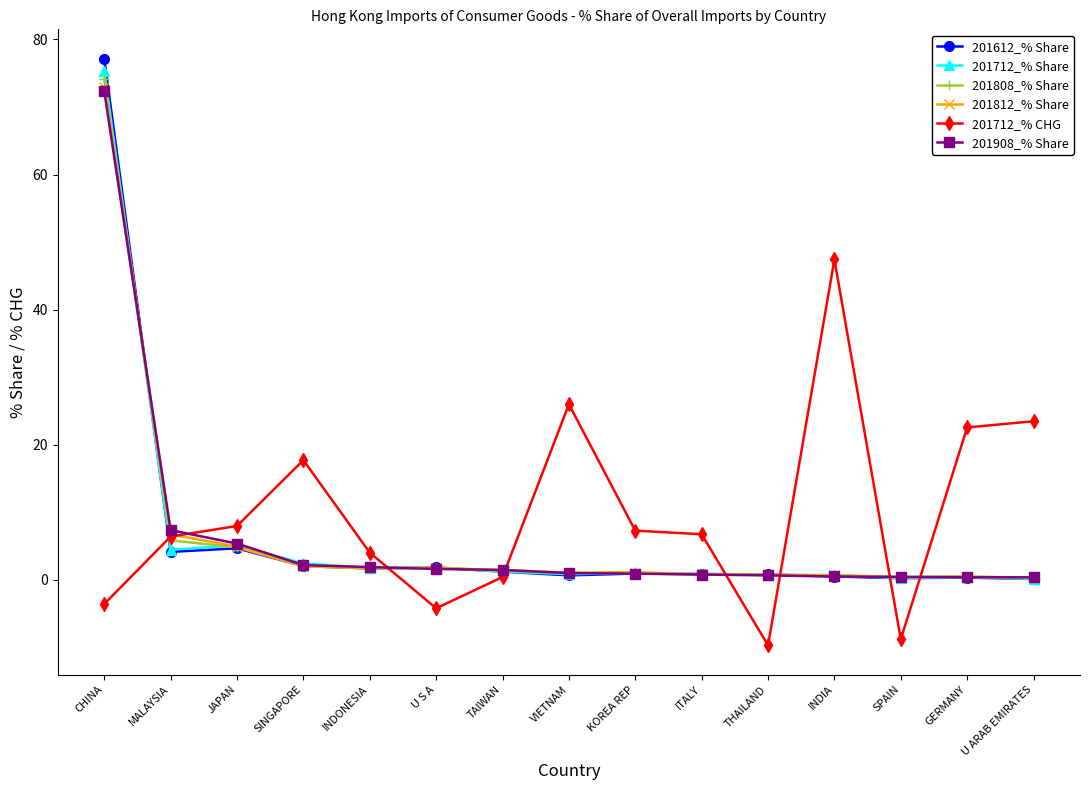

Which series has the largest range (max minus min)?

201612_% Share